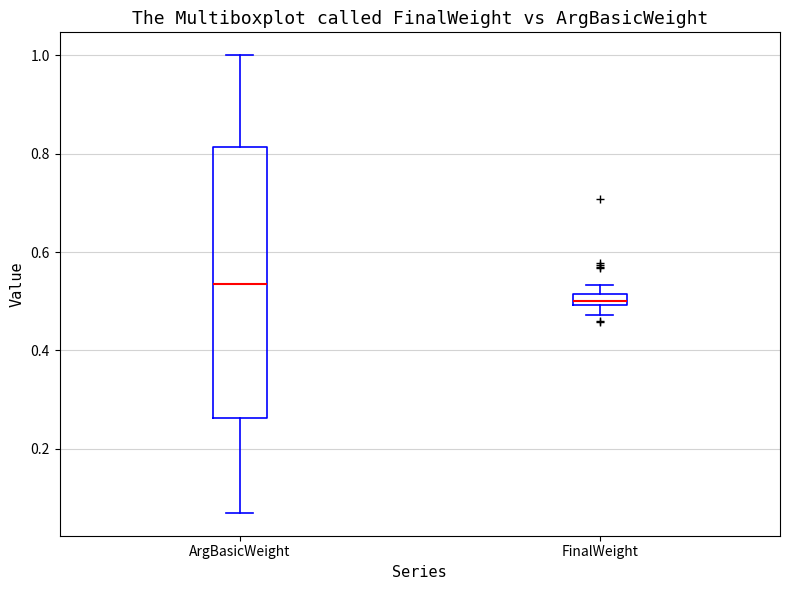

Comparing the boxes themselves (not the whiskers), which one is the tallest?

ArgBasicWeight